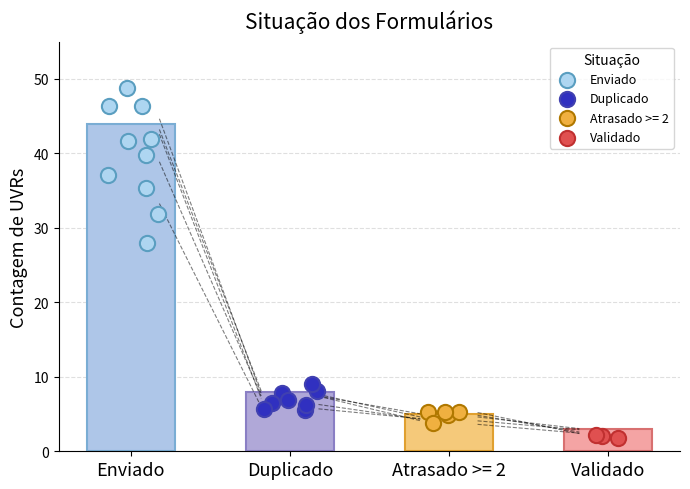

What is the ratio of the value at Atrasado >= 2 to the value at Enviado?

0.1